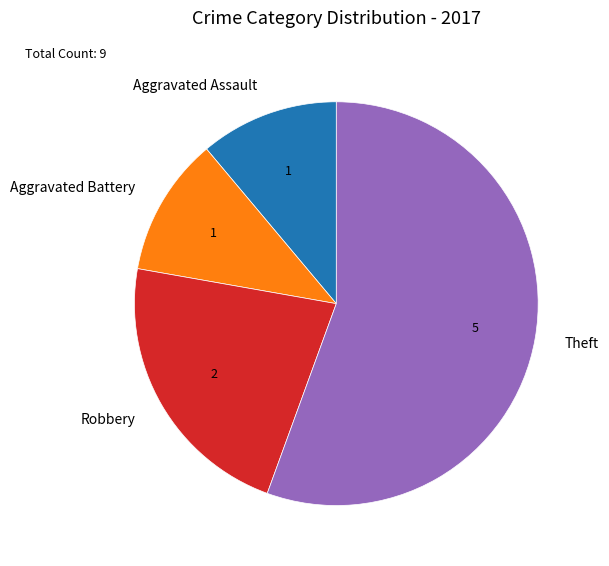

The Theft slice represents 15% of the pie. True or false?

False